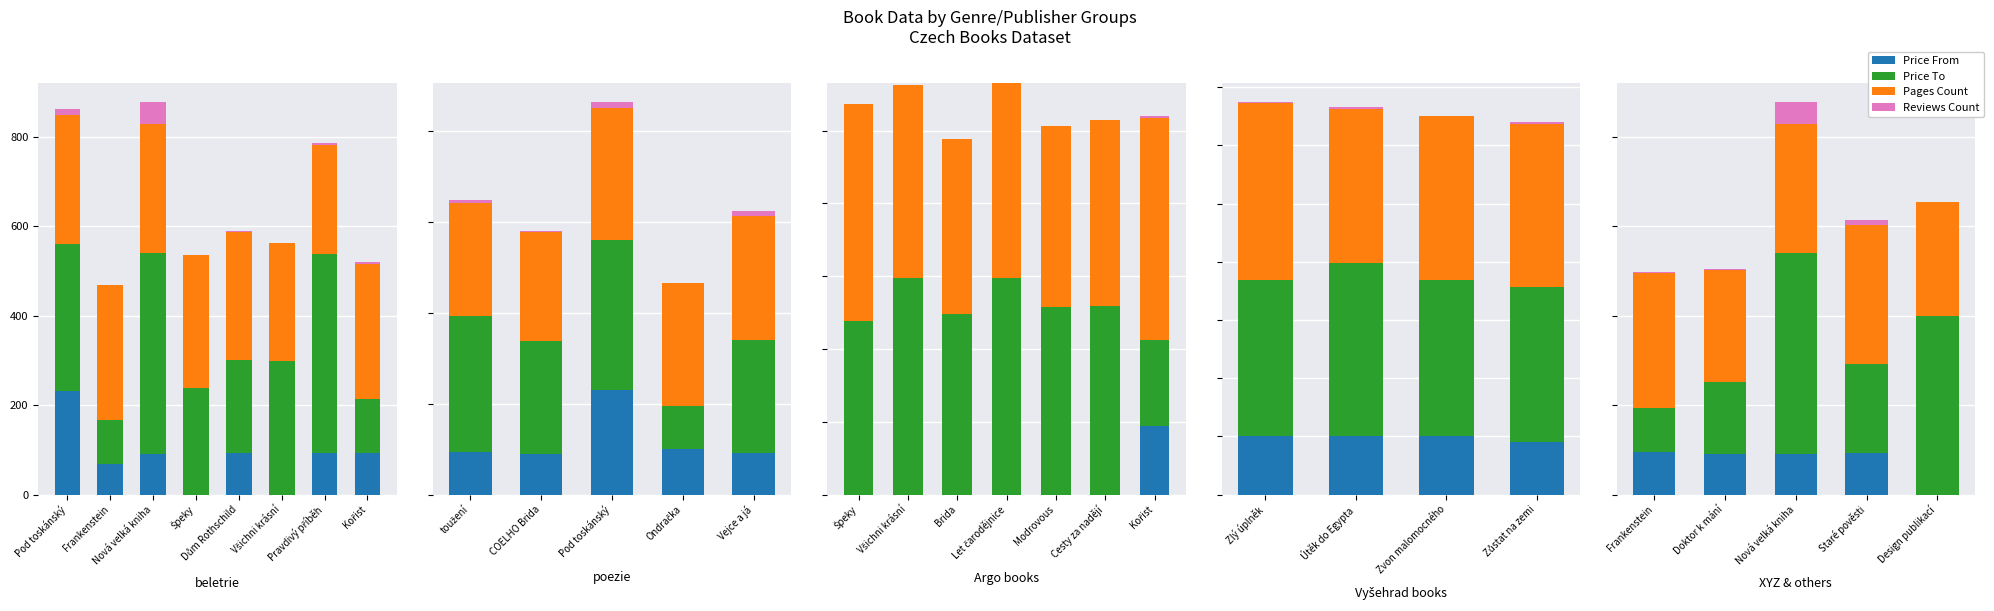

How many values in the Reviews Count series are below 2?

1